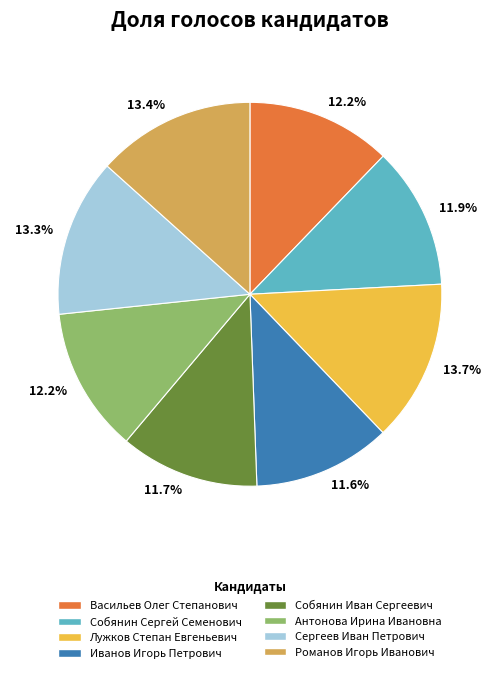

To the nearest percent, what portion does Васильев Олег Степанович represent?

12%